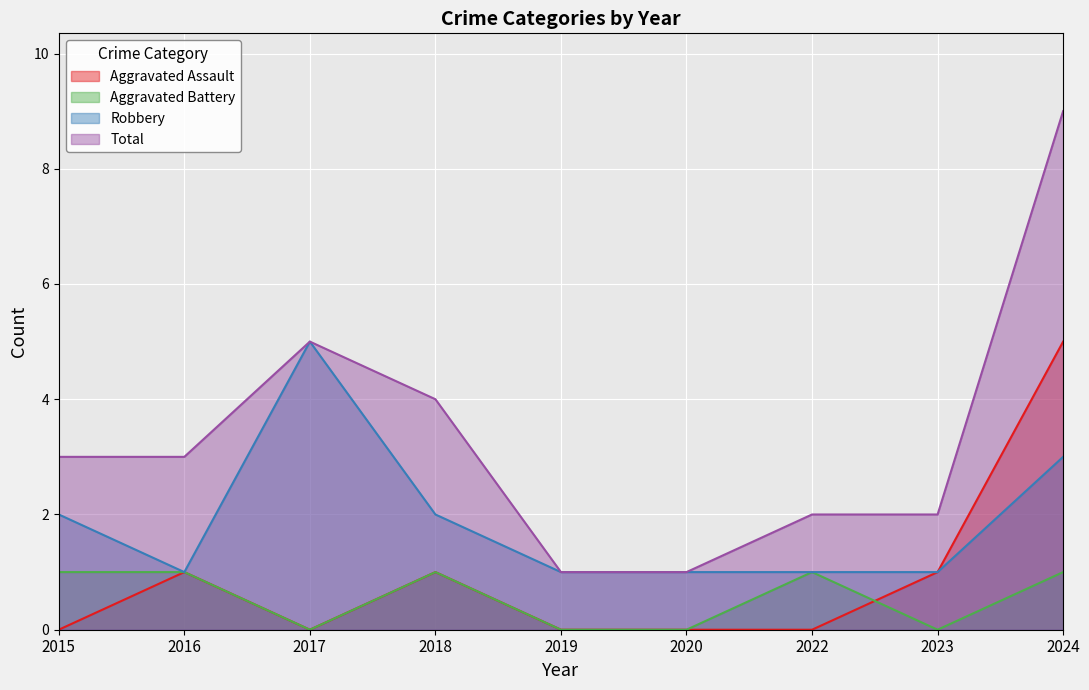

What is the spread (max minus min) of values at 2024?

8